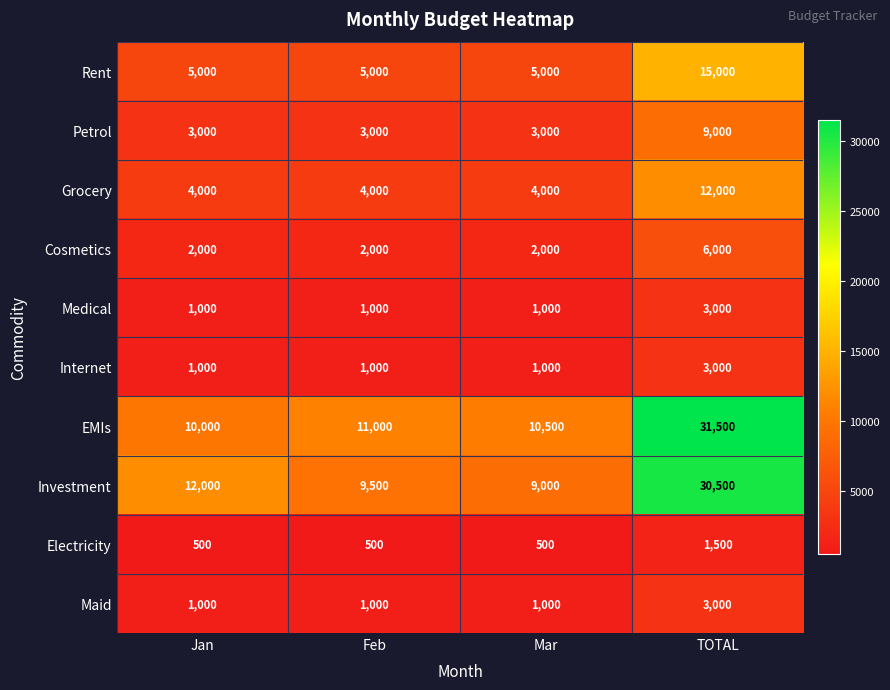

The value of Electricity at Mar is 500. True or false?

True